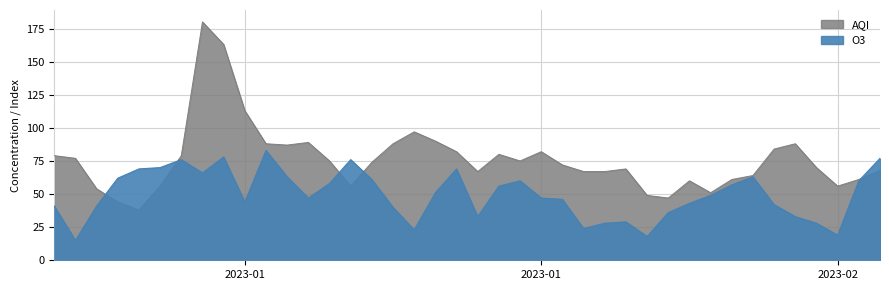

Does the chart have visible grid lines?

Yes